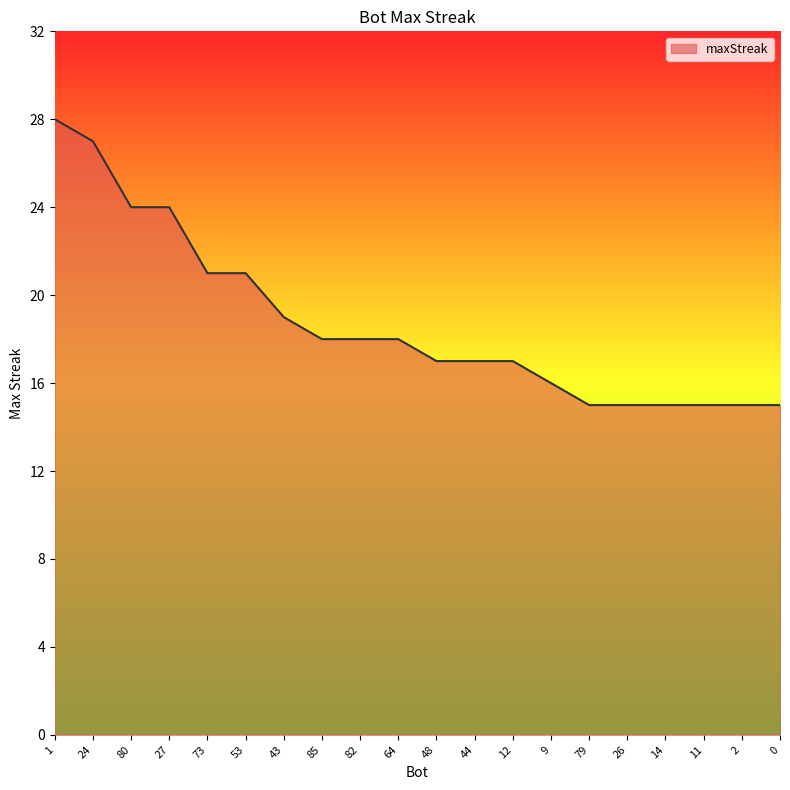

Reading right to left, extract all data points from this chart.

0=15	2=15	11=15	14=15	26=15	79=15	9=16	12=17	44=17	48=17	64=18	82=18	85=18	43=19	53=21	73=21	27=24	80=24	24=27	1=28